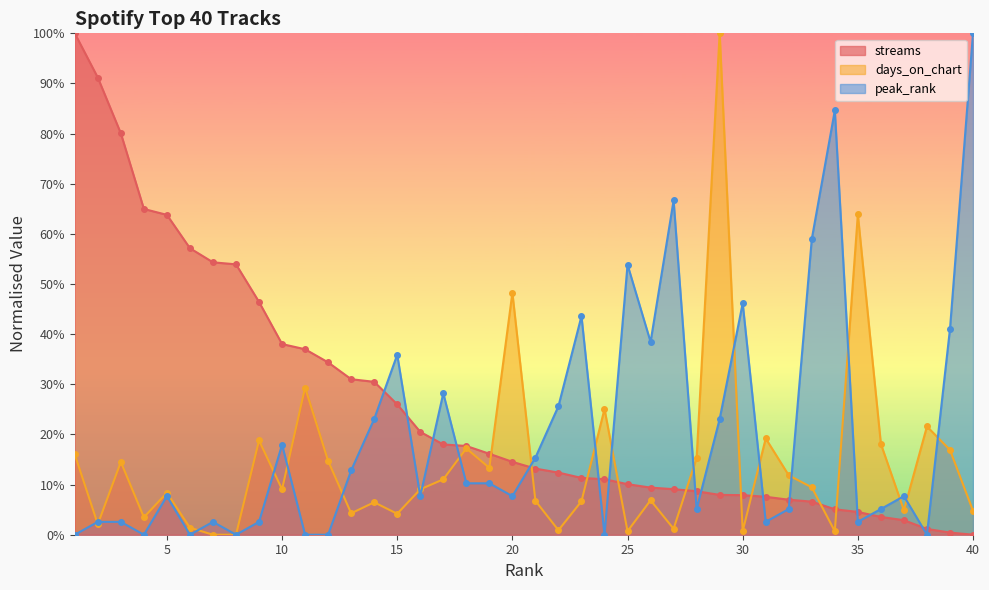

How many intersections are there between peak_rank and days_on_chart?

20